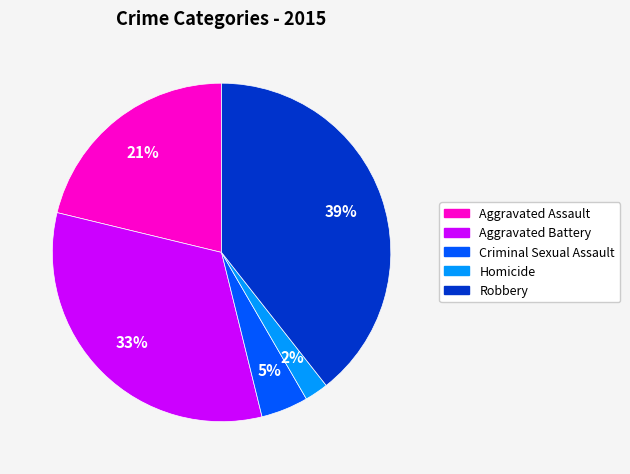

Which category has the biggest portion of the pie?

Robbery